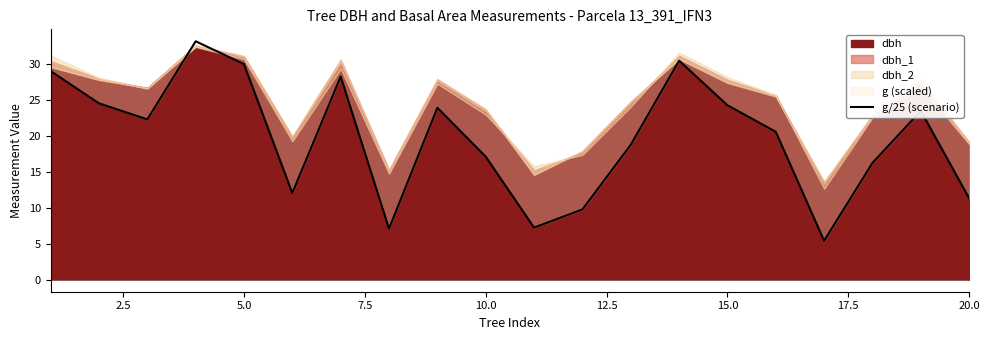

Is it true that the value at 17 is 27.6?

False